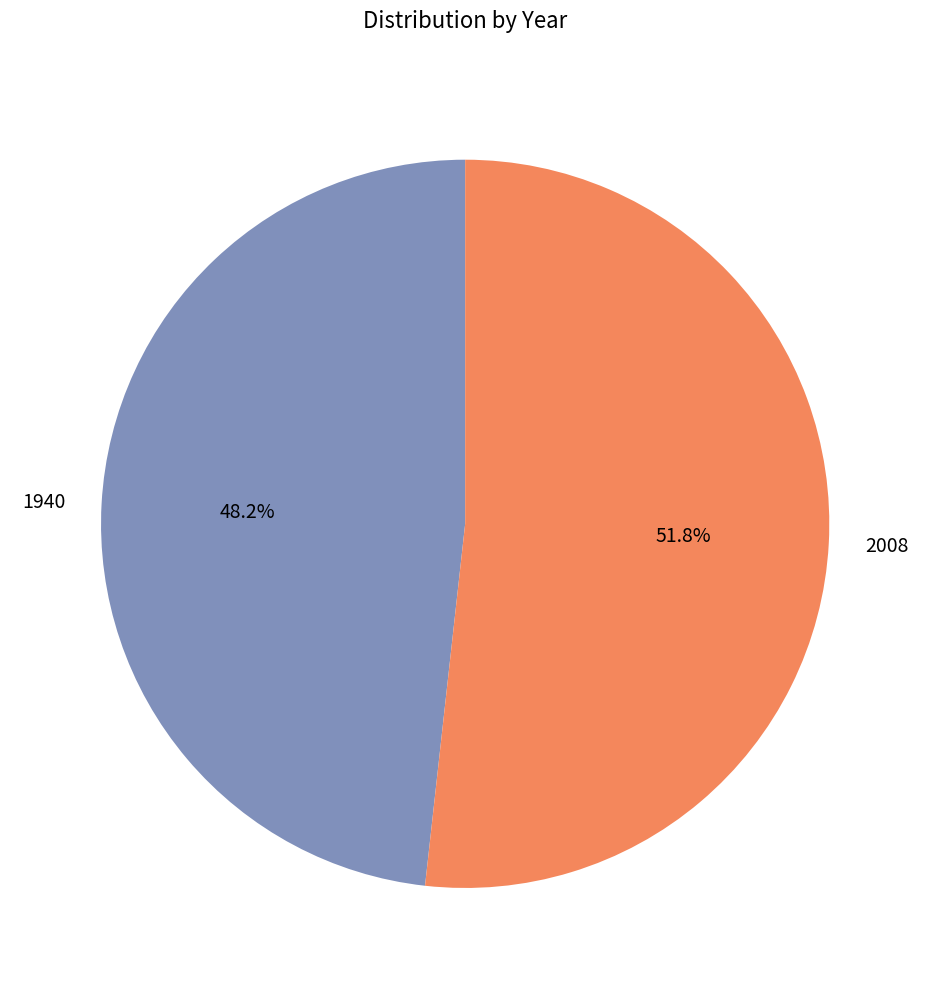

What is the smallest slice in the pie chart?

1940